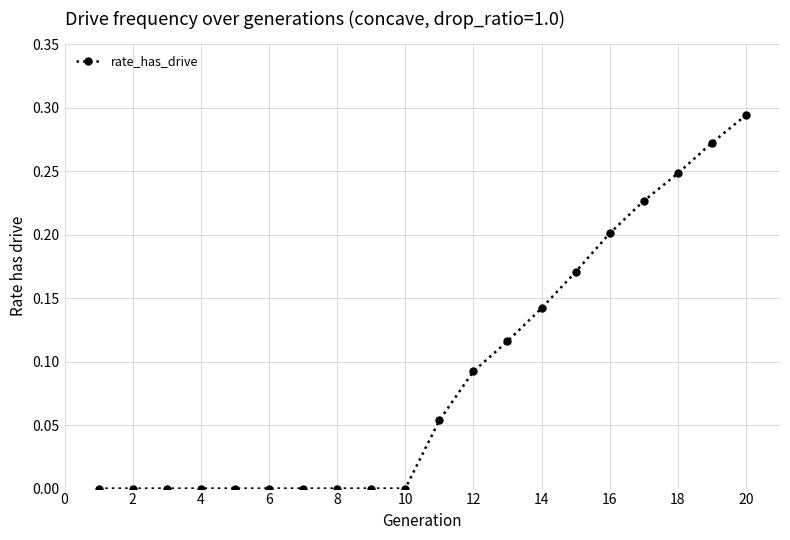

How many data points does each series have?

20